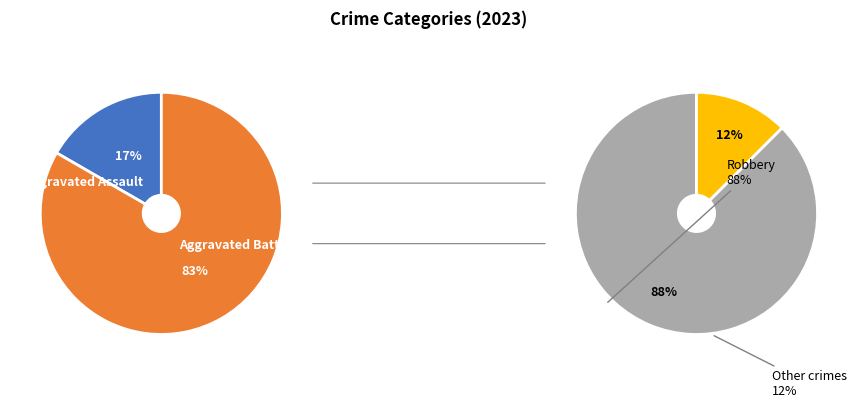

Is it true that Aggravated Assault is 1% of the pie?

False